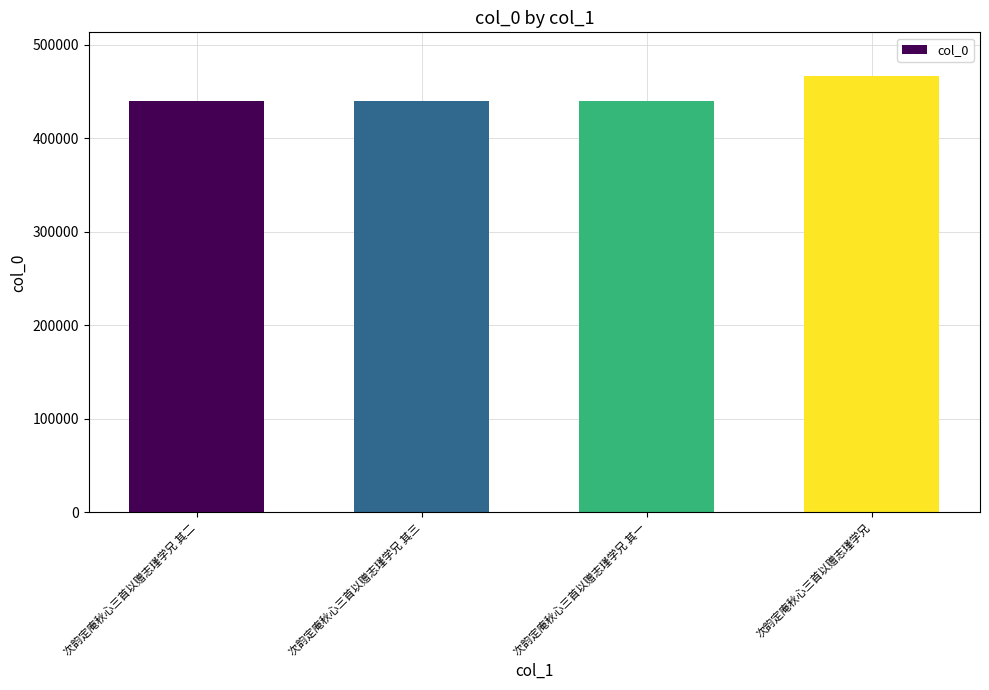

What is the label of the 3rd bar from the left?

次韵定庵秋心三首以赠志瑾学兄 其一